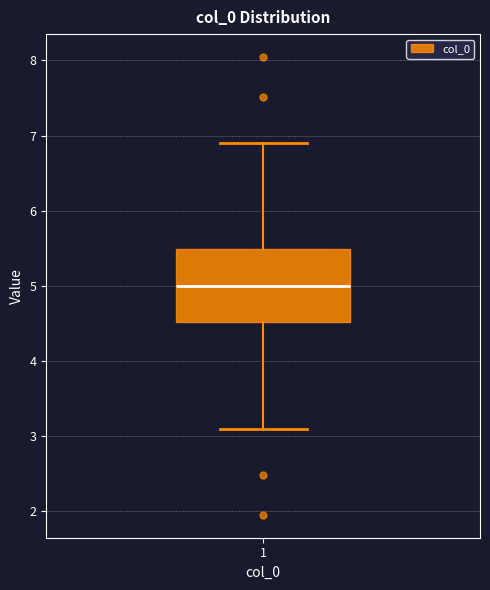

Transcribe this box plot: give where the median line is, the range the box spans, and where the two whiskers end, as read against the y-axis. The values are not printed on the chart, so give them approximately, as read against the axis.

median 5.0, box 4.5 to 5.5, whiskers 3.1 to 6.9